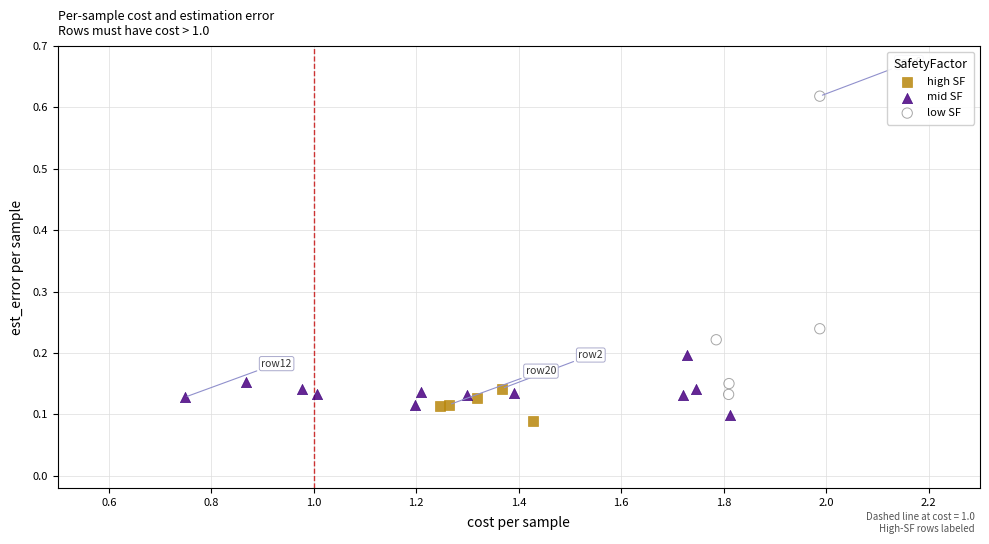

Which series has the largest Y range (max minus min)?

low SF